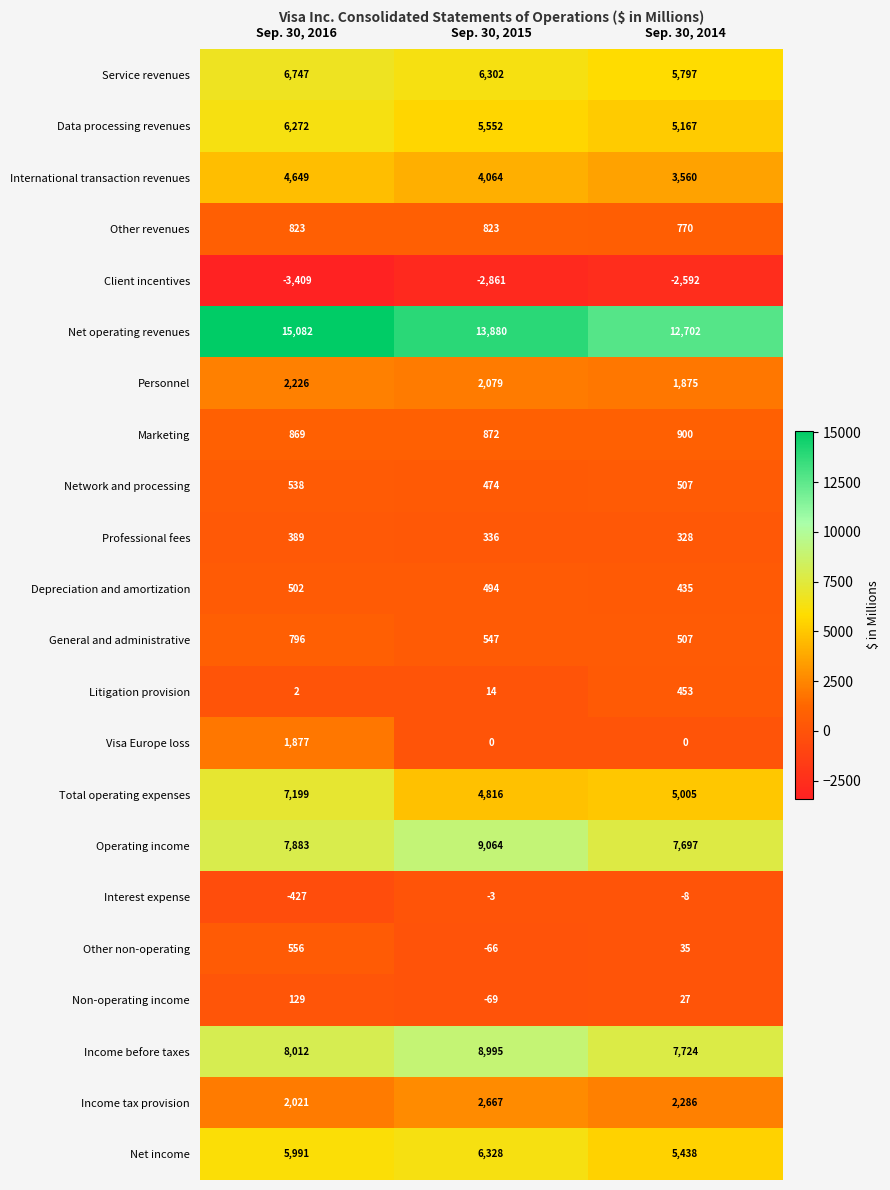

Is the value of Marketing at Sep. 30, 2014 greater than the value of Data processing revenues at Sep. 30, 2015?

No